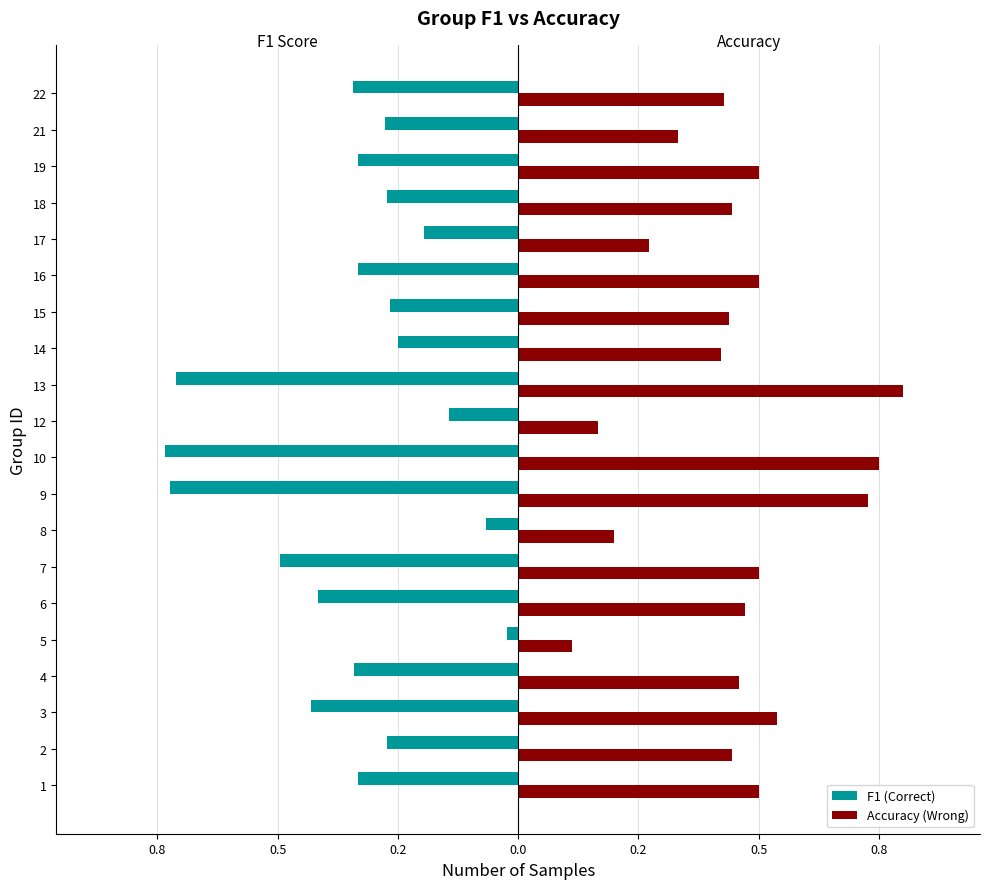

What are all the series names shown in the legend?

F1 (Correct), Accuracy (Wrong)